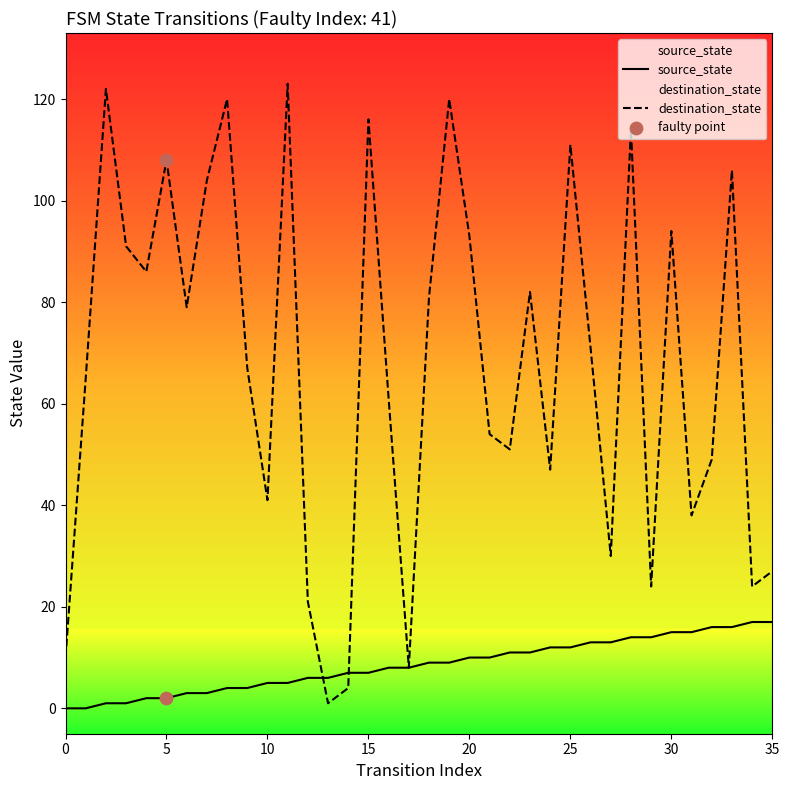

Which series reaches the minimum Y coordinate?

source_state